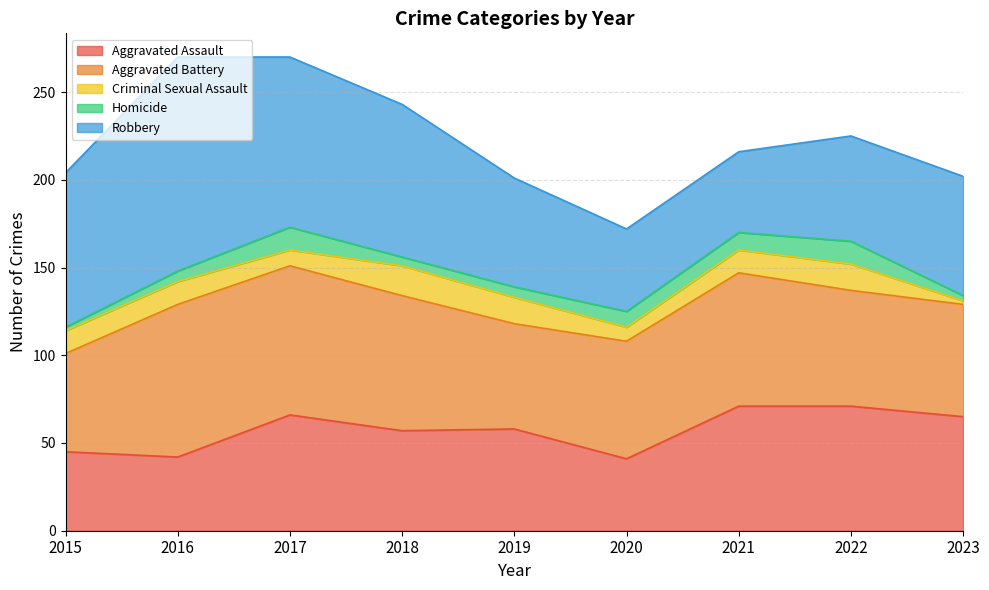

At which label is Aggravated Assault closest to 56?

2018